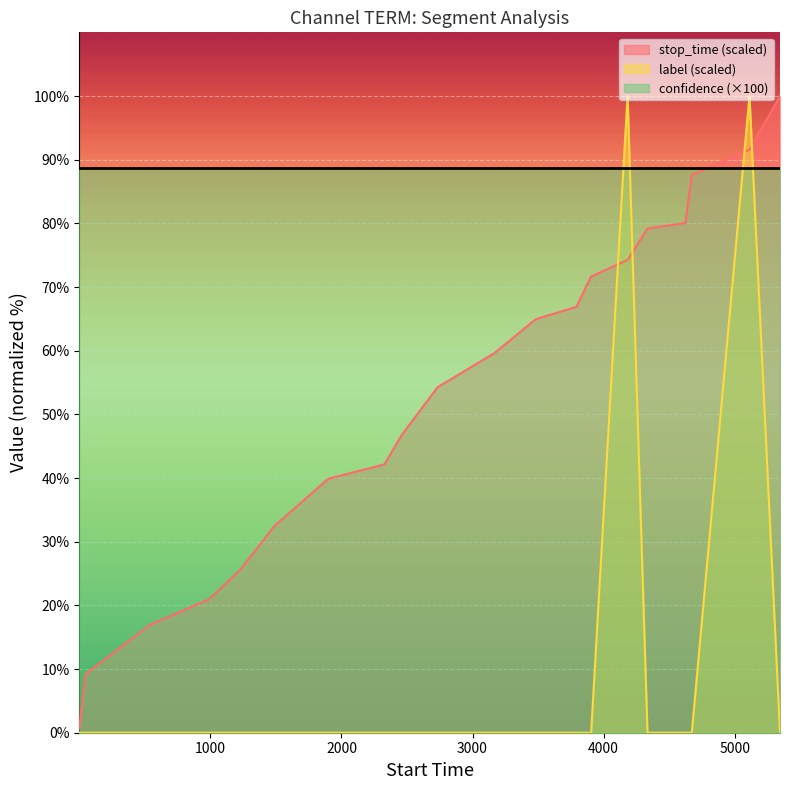

Which series has the largest total across all categories?

confidence (×100)